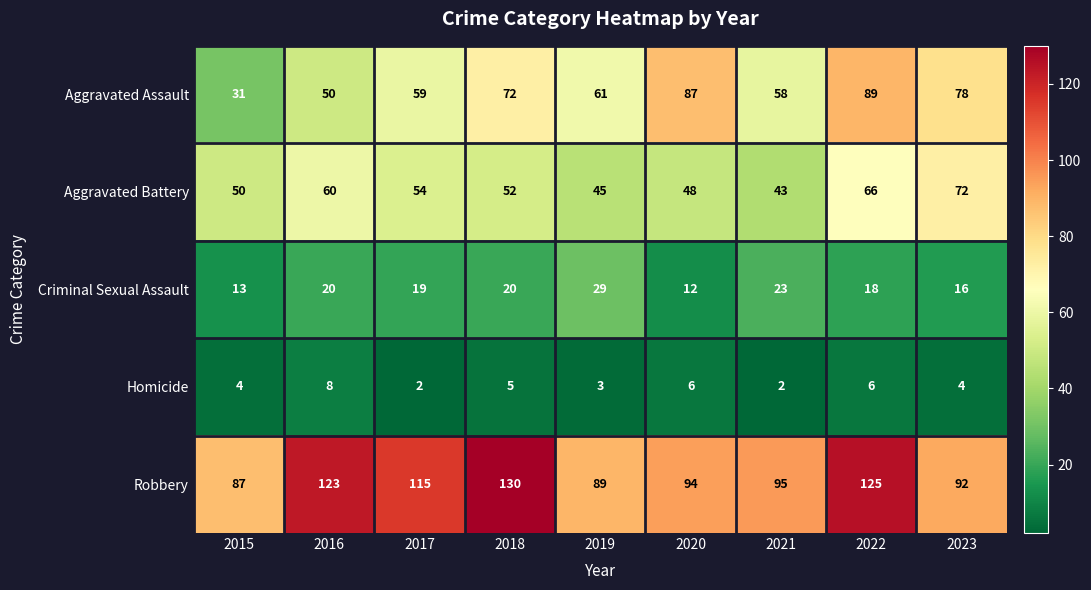

Rank the series by their maximum value, from lowest to highest.

Homicide, Criminal Sexual Assault, Aggravated Battery, Aggravated Assault, Robbery